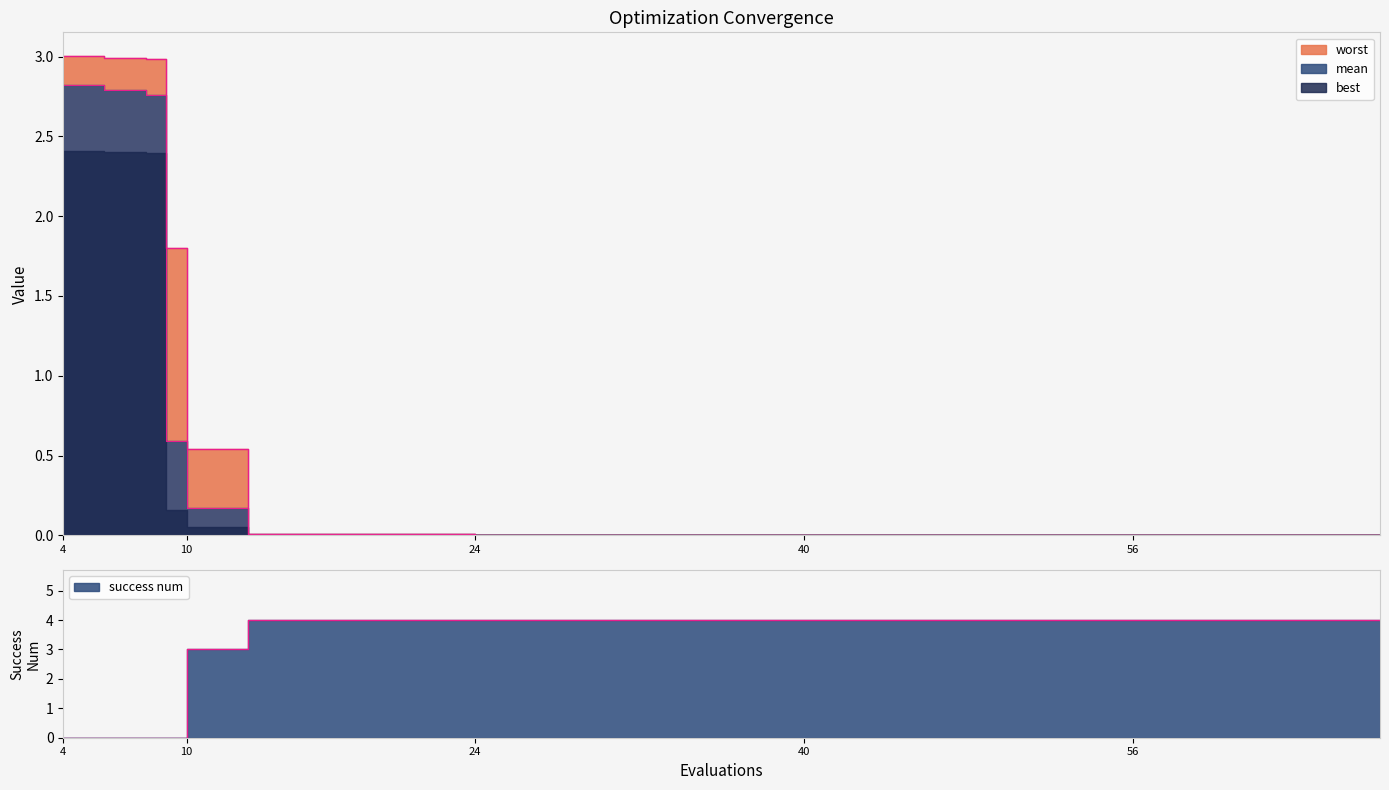

At which label is worst closest to 1?

10